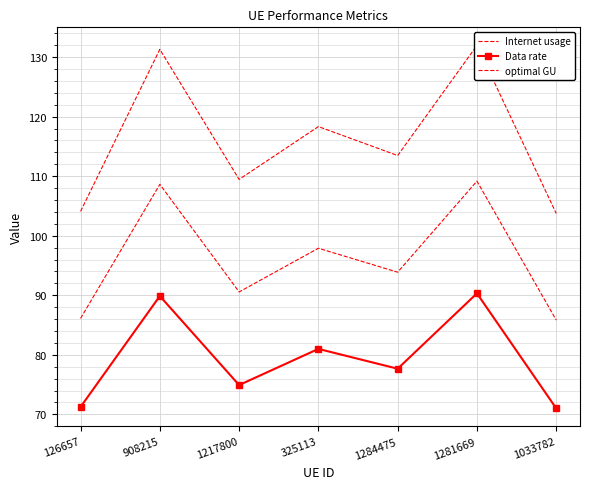

Reading right to left, what are all the values shown in this chart?

Internet usage: 1033782=103.7	1281669=131.9	1284475=113.5	325113=118.3	1217800=109.5	908215=131.3	126657=104.1
Data rate: 1033782=71.0	1281669=90.3	1284475=77.7	325113=81.0	1217800=74.9	908215=89.9	126657=71.3
optimal GU: 1033782=85.8	1281669=109.2	1284475=93.9	325113=97.9	1217800=90.6	908215=108.6	126657=86.1